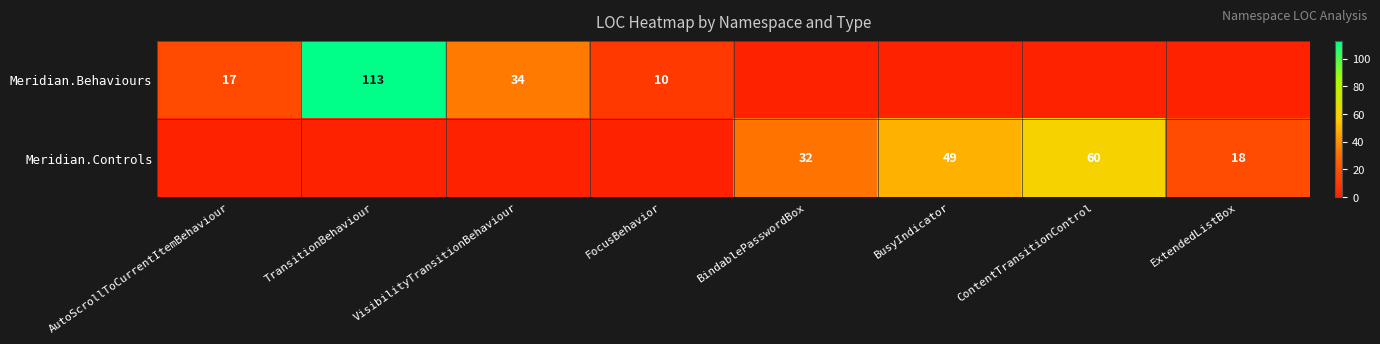

The value of Meridian.Controls at BusyIndicator is 49. True or false?

True